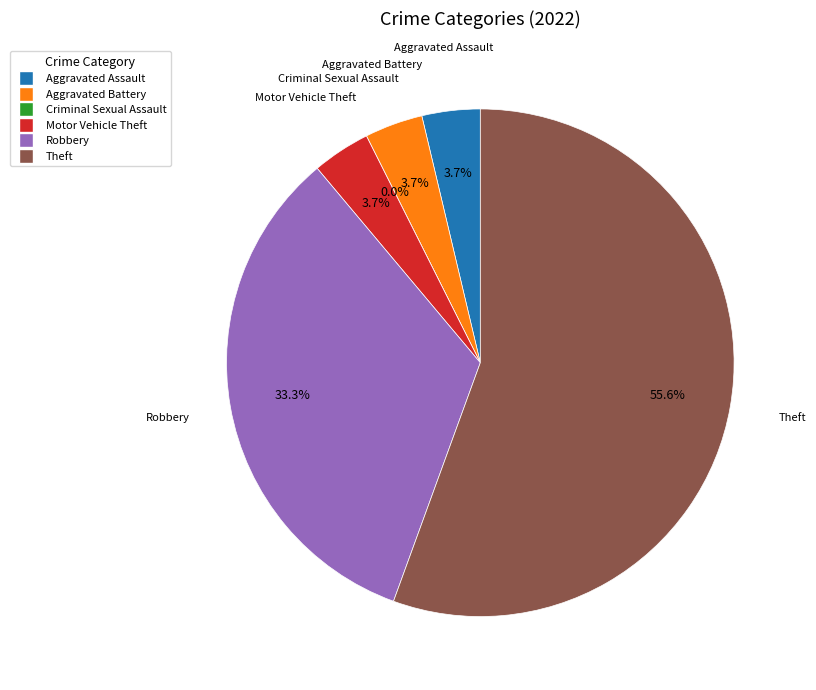

What is the ratio of the value at Aggravated Assault to the value at Theft?

0.1